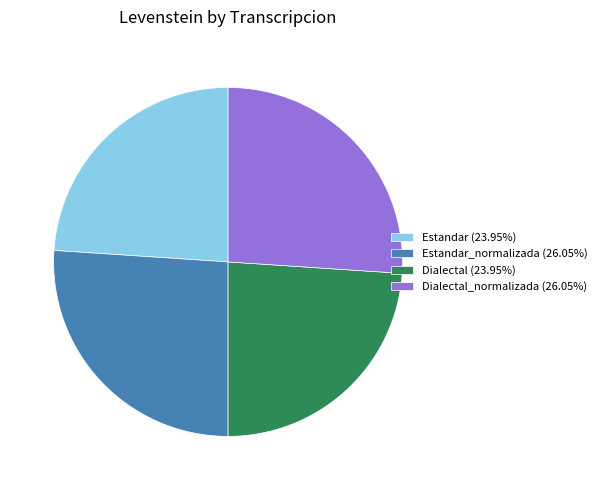

Does Dialectal (23.95%) represent more than half of the total?

No